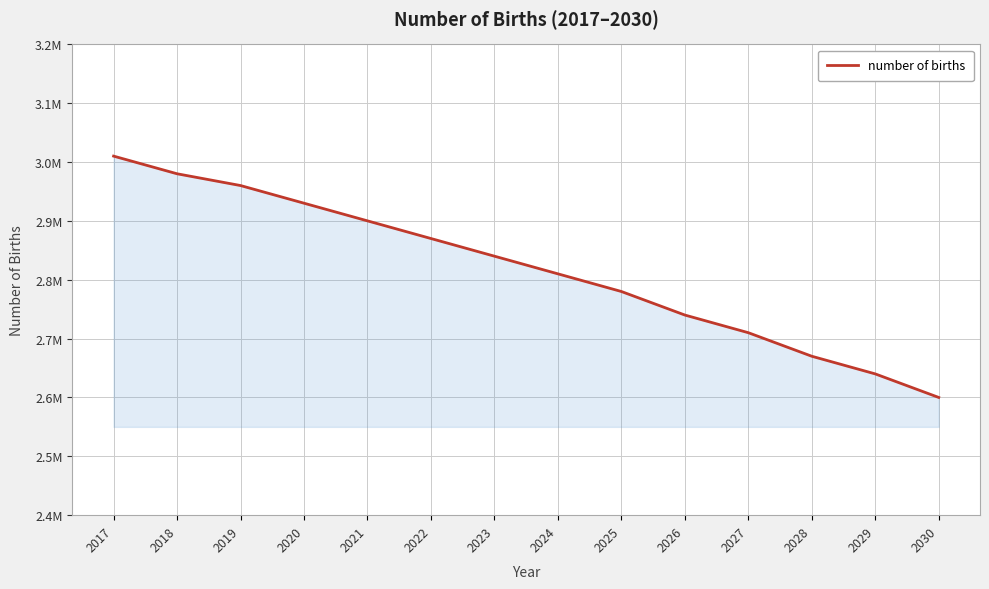

Is this an area chart (filled region under the line)?

Yes